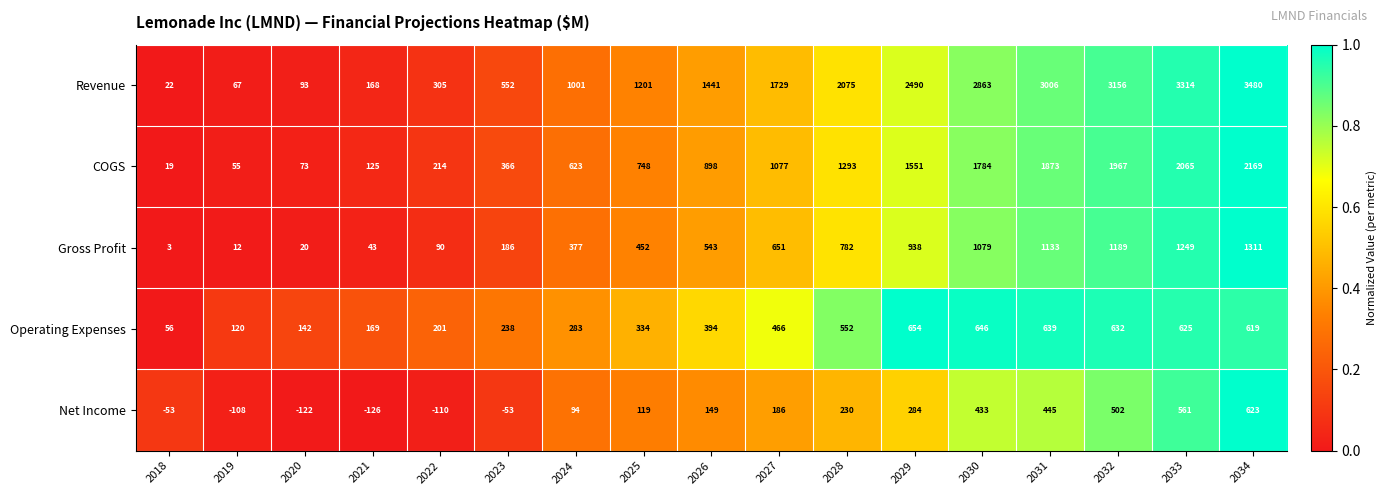

What is the spread (max minus min) of values at 2024?

907